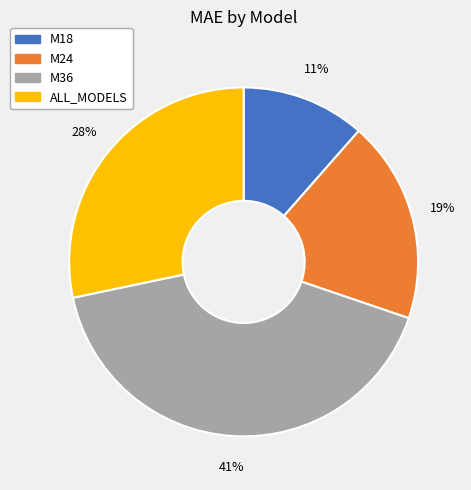

To the nearest percent, what portion does ALL_MODELS represent?

28%